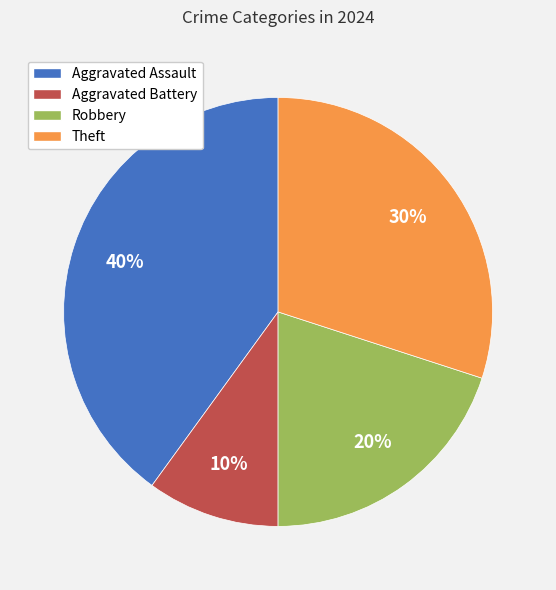

Which has a higher value, Aggravated Assault or Theft?

Aggravated Assault